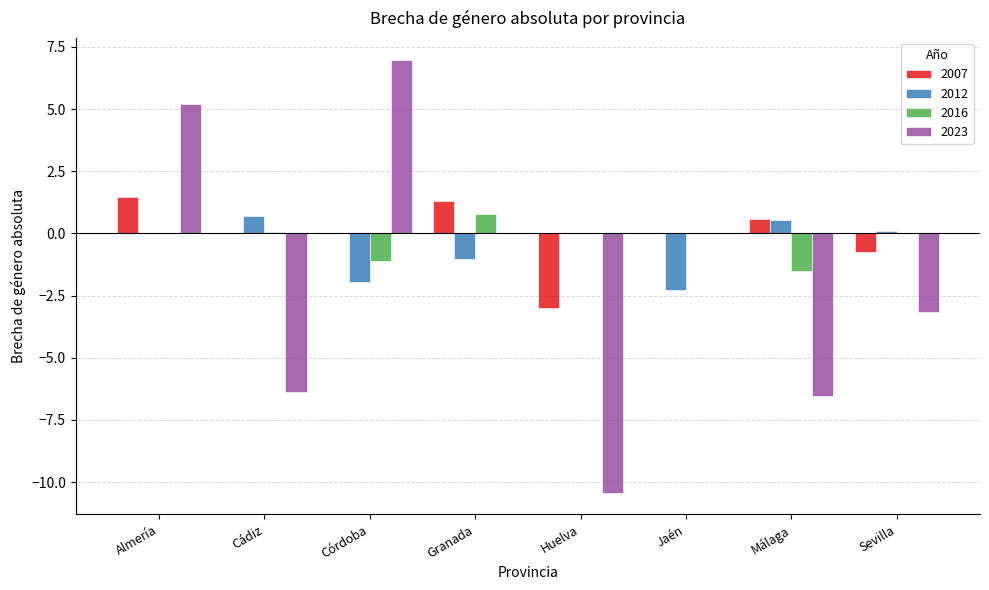

What is the total value across all series at Jaén?

-2.3